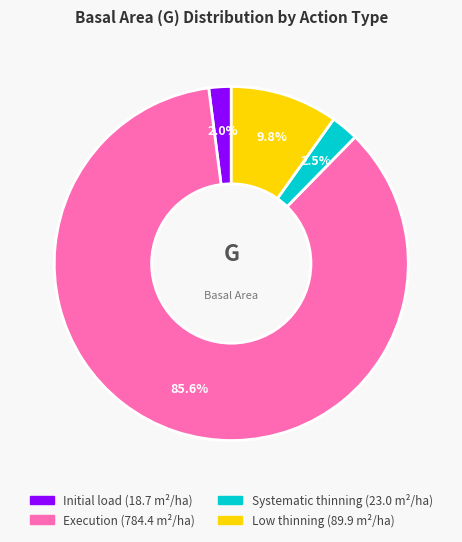

Is there any slice that represents more than half of the pie?

Yes